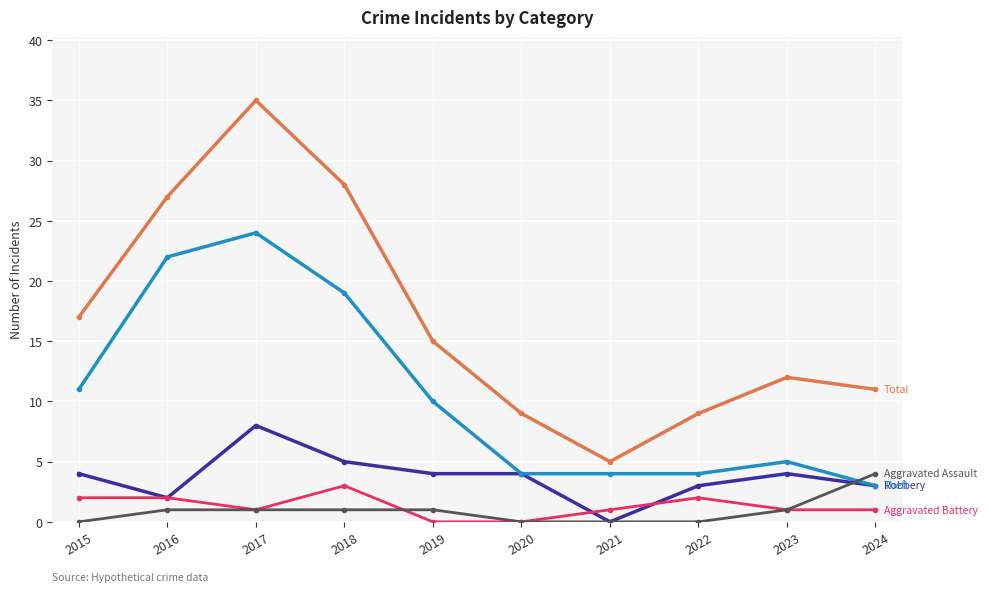

What is the difference between the highest and lowest values at 2022?

9